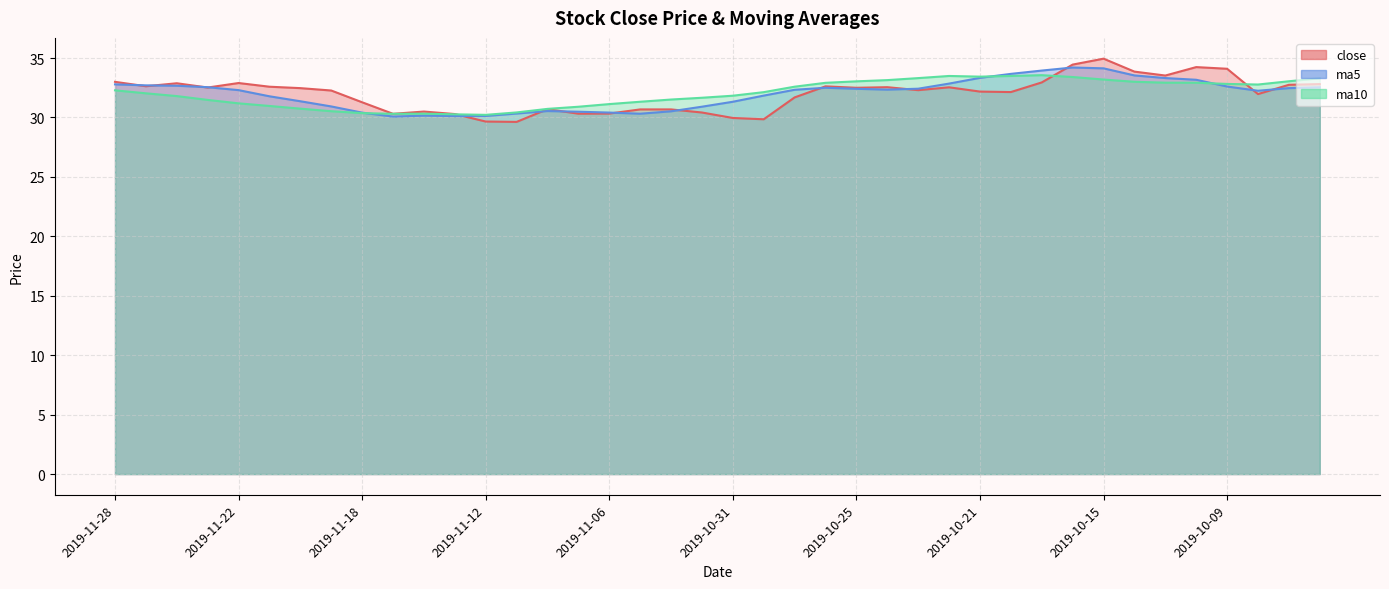

At which label does ma5 reach its peak?

2019-10-16